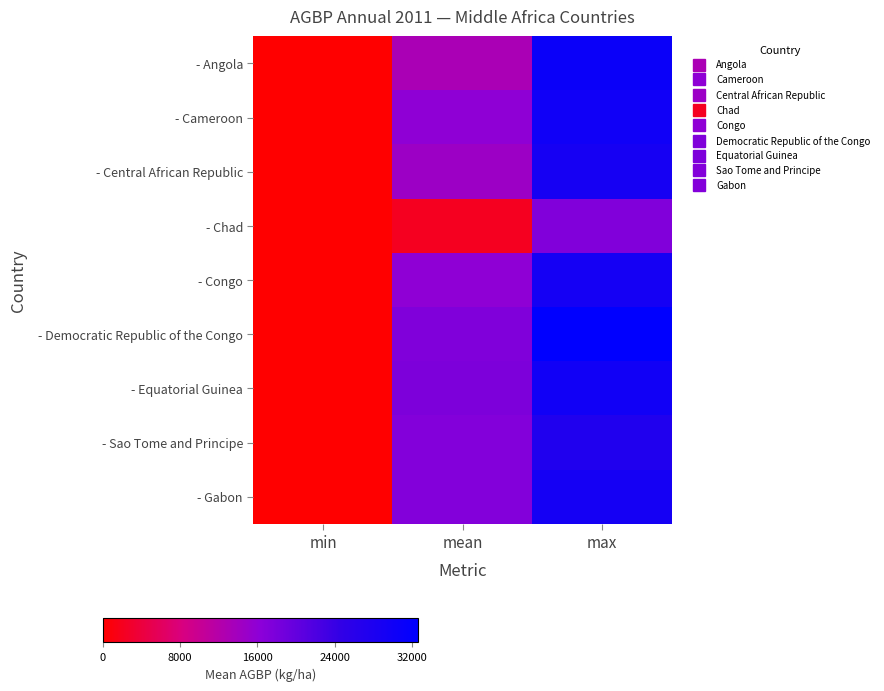

Reading left to right, extract all data points from this chart.

- Angola: min=0.0	mean=0.4	max=0.9
- Cameroon: min=0.0	mean=0.5	max=0.9
- Central African Republic: min=0.0	mean=0.4	max=0.9
- Chad: min=0.0	mean=0.1	max=0.5
- Congo: min=0.0	mean=0.5	max=0.9
- Democratic Republic of the Congo: min=0.0	mean=0.5	max=1.0
- Equatorial Guinea: min=0.0	mean=0.5	max=0.9
- Sao Tome and Principe: min=0.0	mean=0.5	max=0.8
- Gabon: min=0.0	mean=0.5	max=0.9